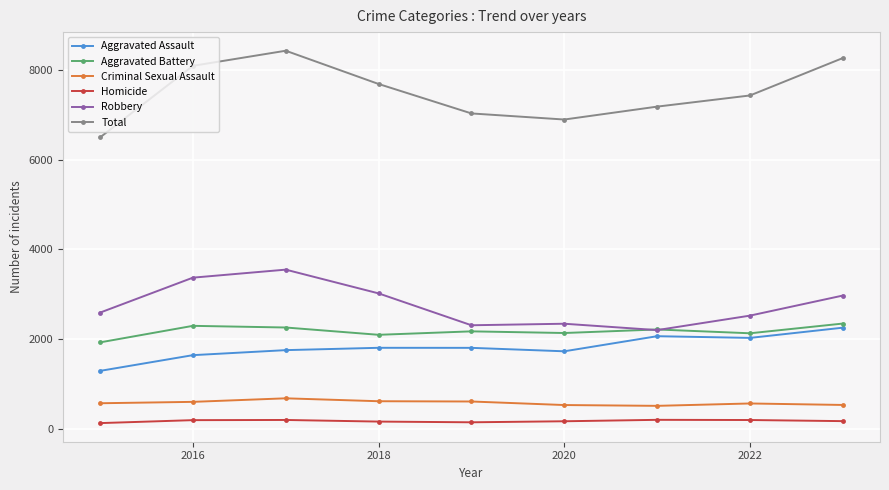

List the series in order of their peak value, highest first.

Total, Robbery, Aggravated Battery, Aggravated Assault, Criminal Sexual Assault, Homicide